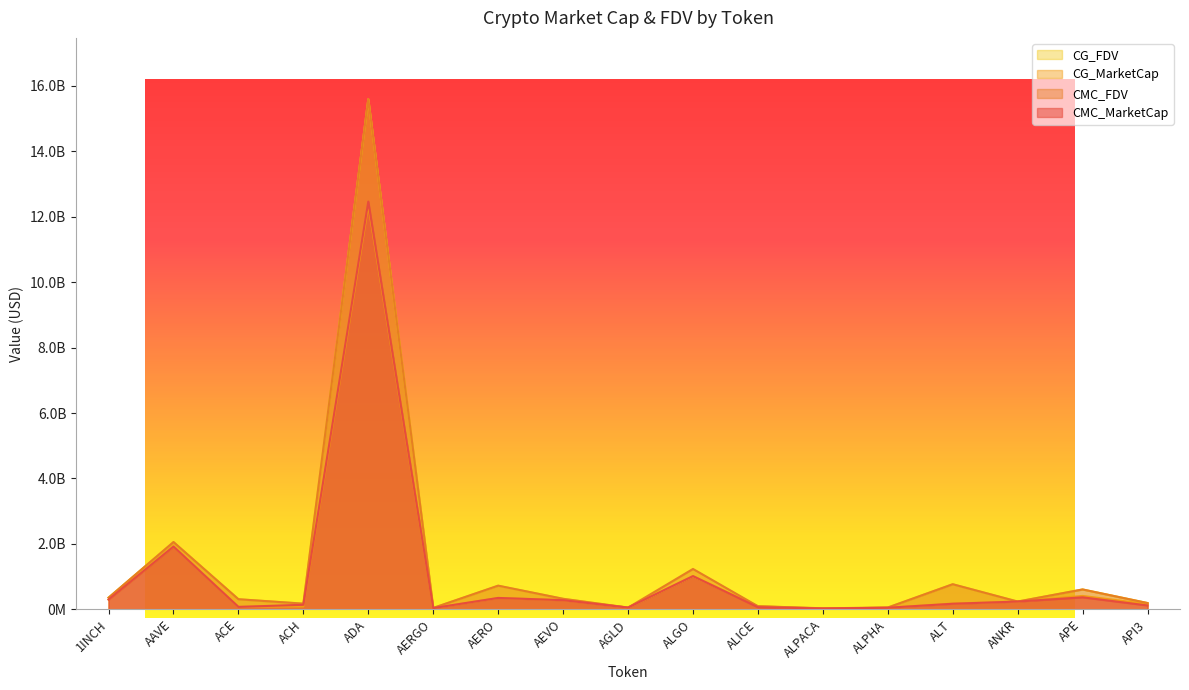

Rank the categories by CMC_MarketCap value from highest to lowest.

ADA, AAVE, ALGO, APE, AERO, 1INCH, AEVO, ANKR, ALT, ACH, API3, ACE, ALICE, AGLD, ALPHA, AERGO, ALPACA